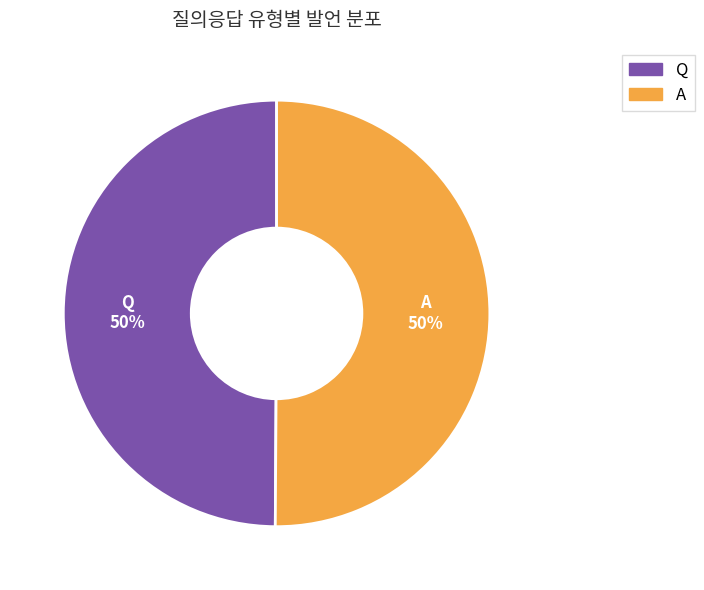

Do Q and A together represent more than half of the pie?

Yes